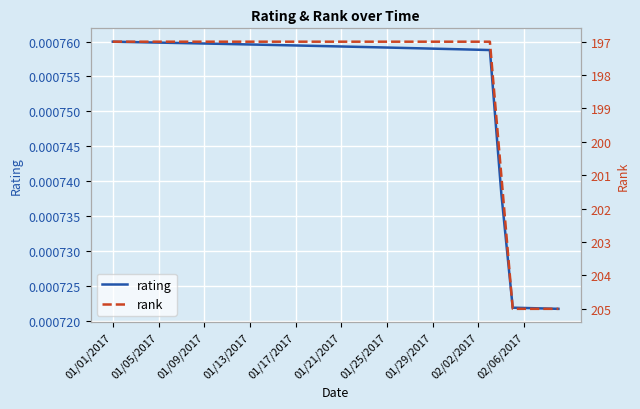

True or false: rank has more than 1 interior local peaks.

False